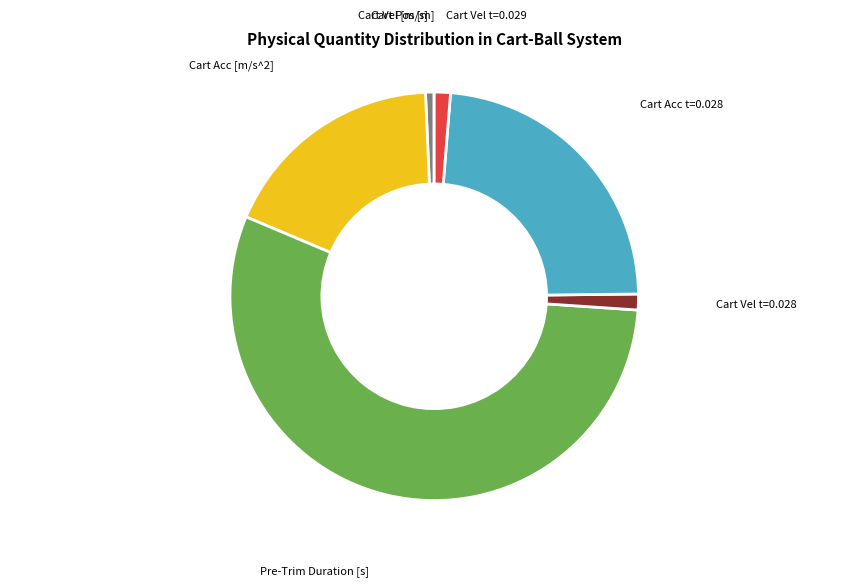

Is there any slice that represents more than half of the pie?

Yes